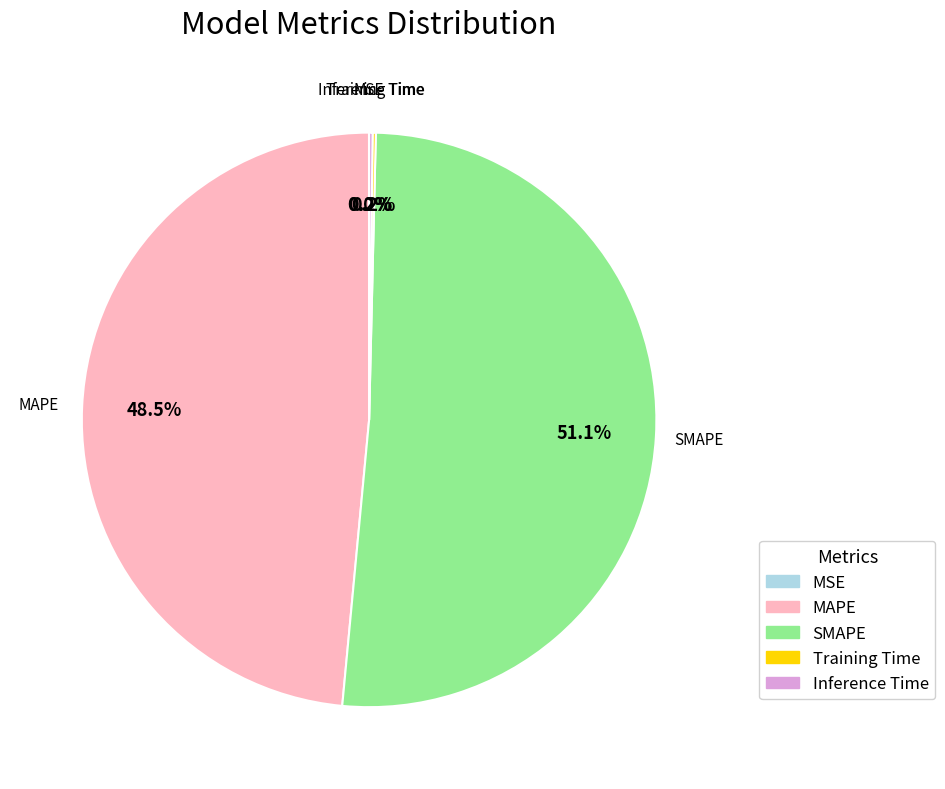

Is SMAPE the majority of the pie?

Yes